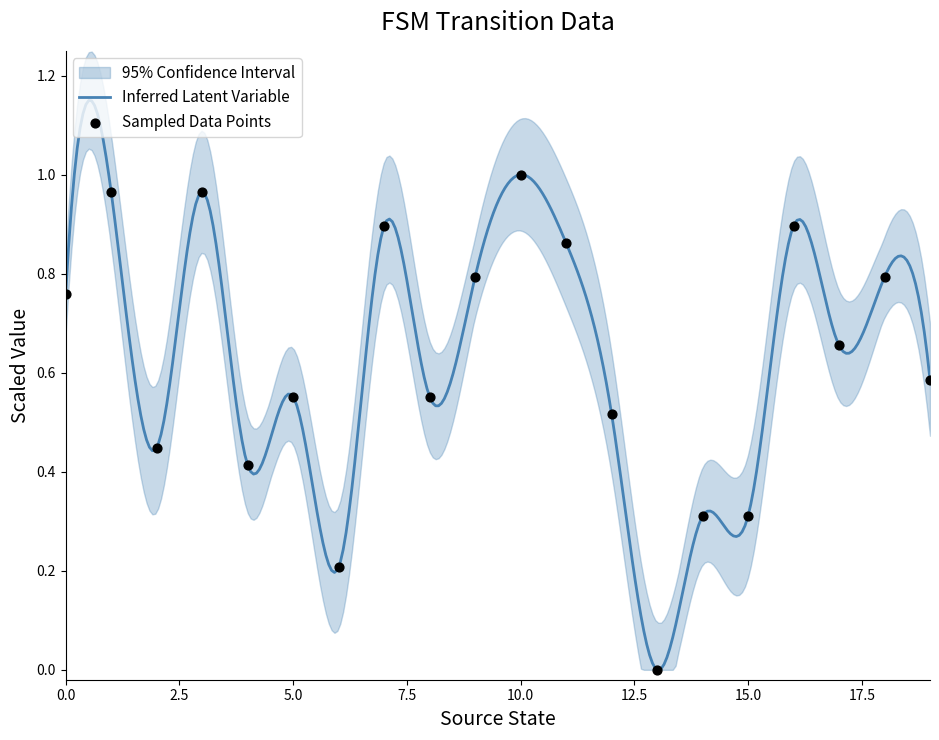

Between 13 and 2, which is larger?

2